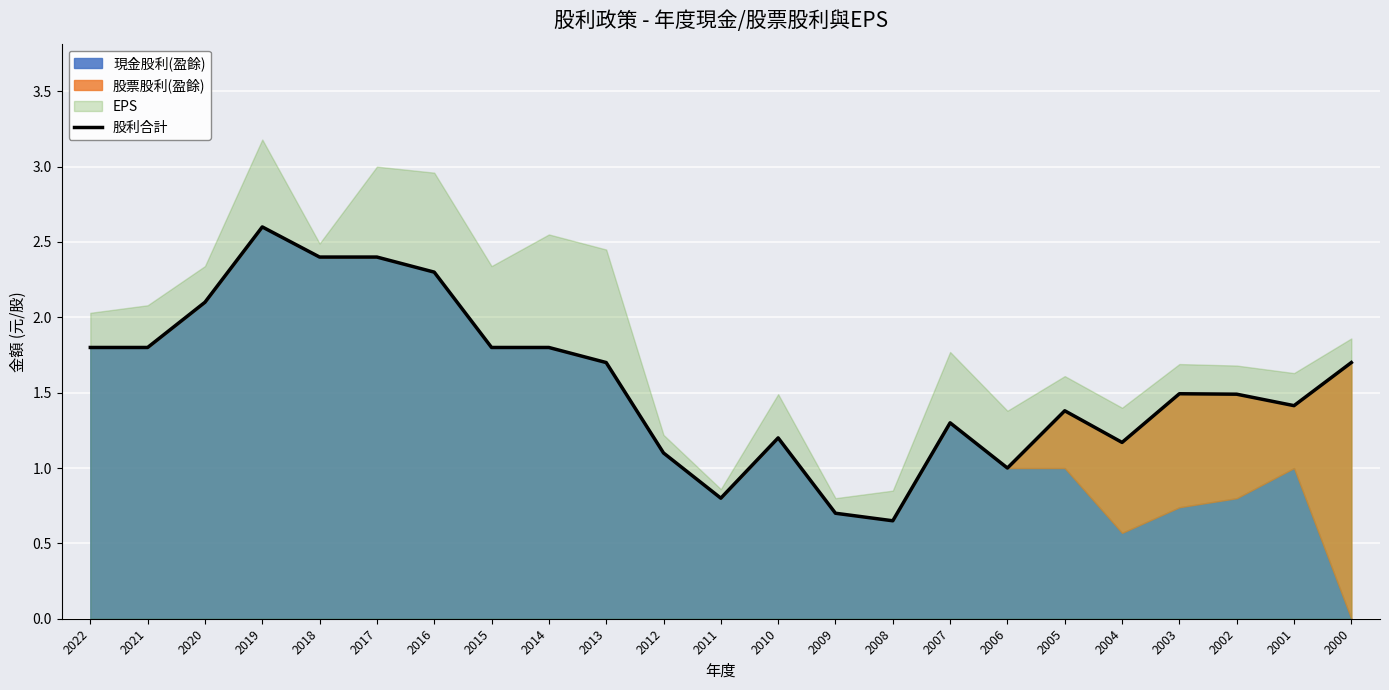

What is the value of the 1st point from the left?

1.8